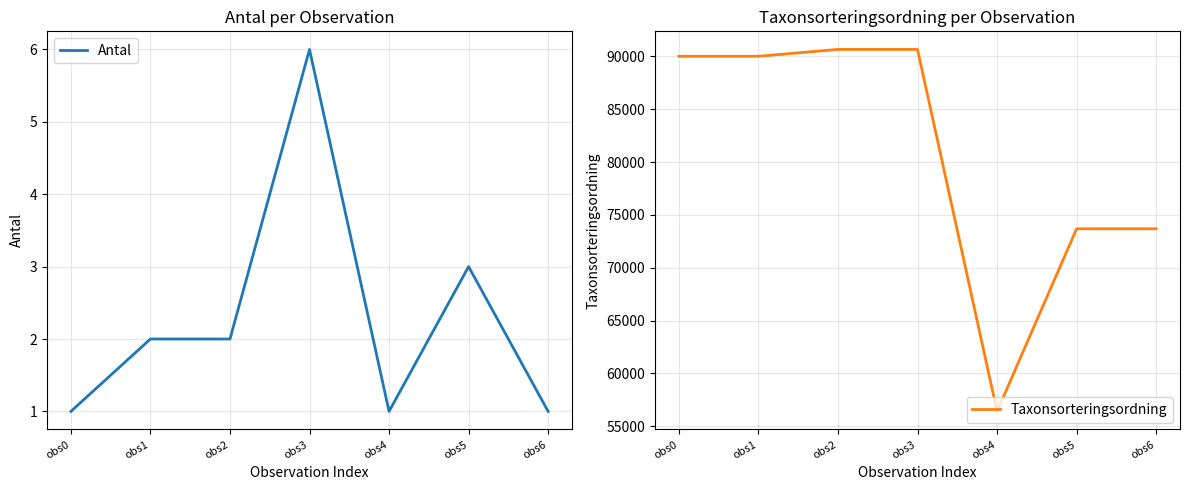

How many values in the Taxonsorteringsordning series exceed 90005?

2